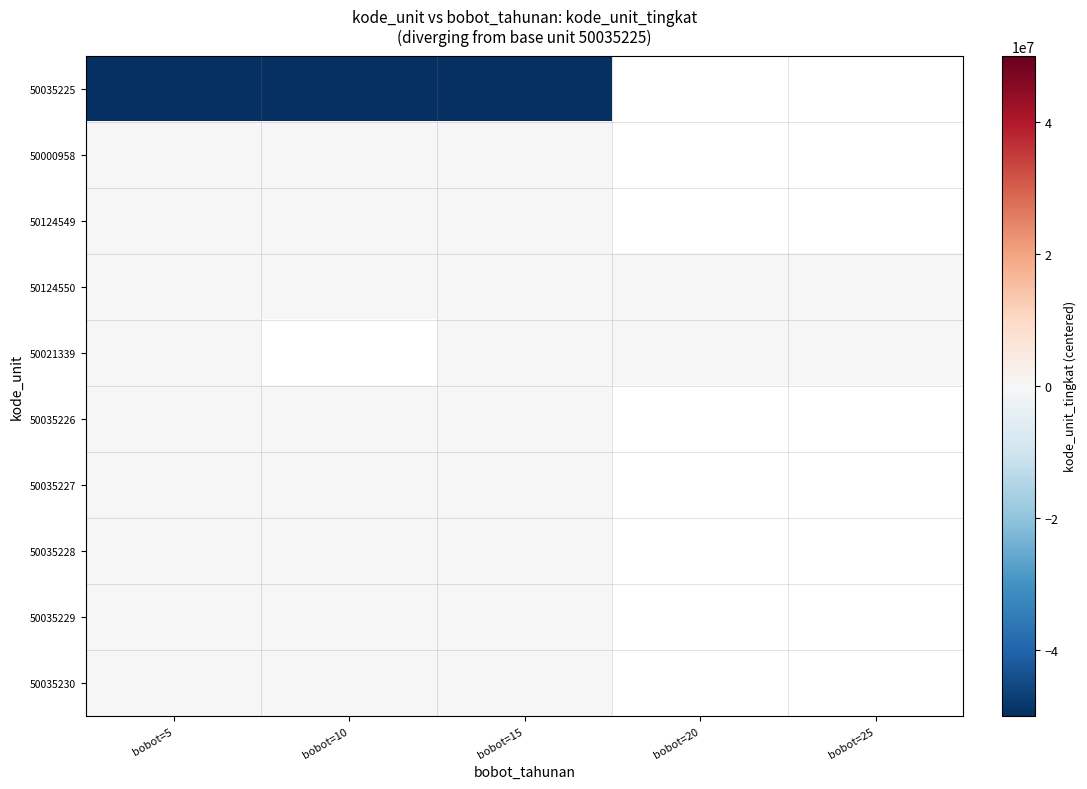

How many categories are shown in the chart?

5